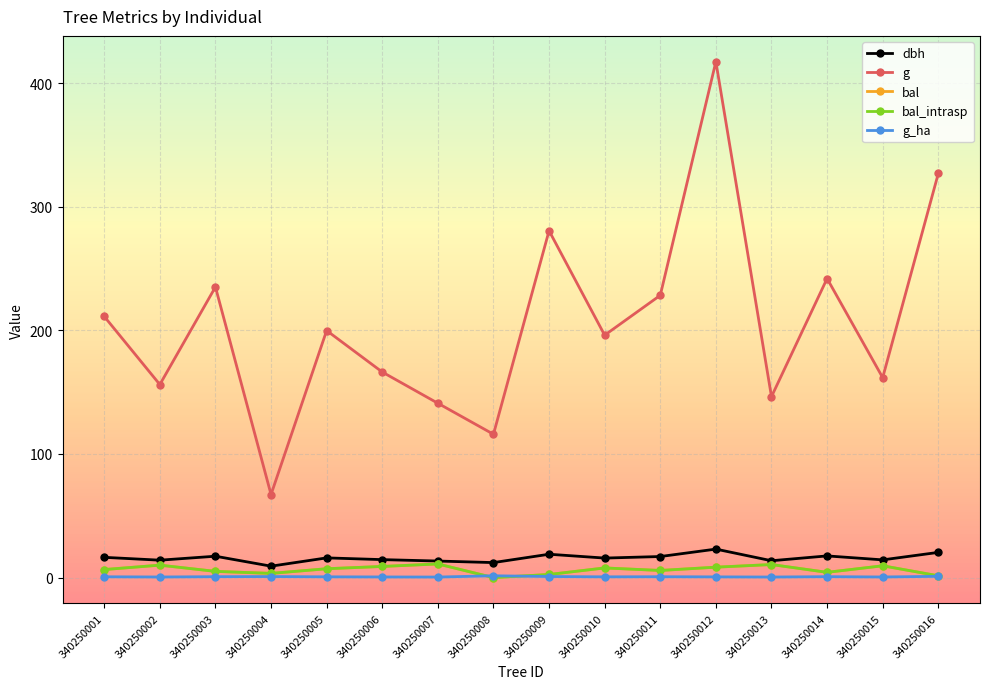

Does the chart have visible grid lines?

Yes